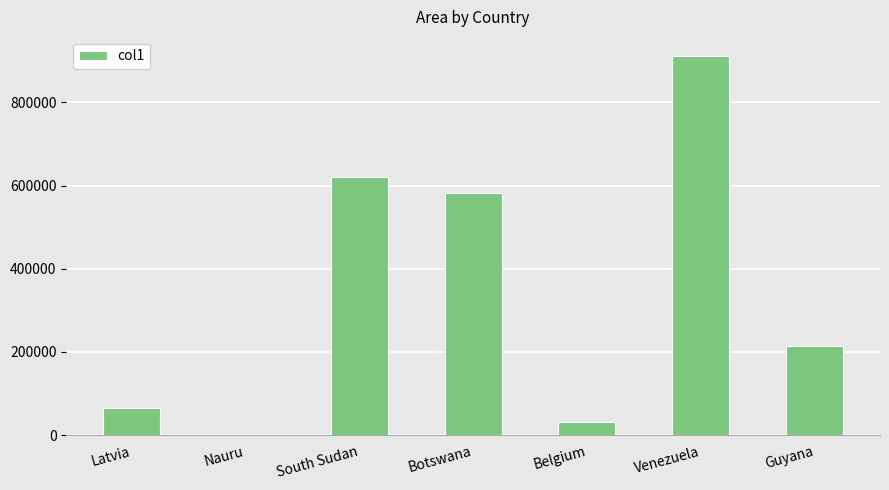

Which category has the highest value across all series?

Venezuela